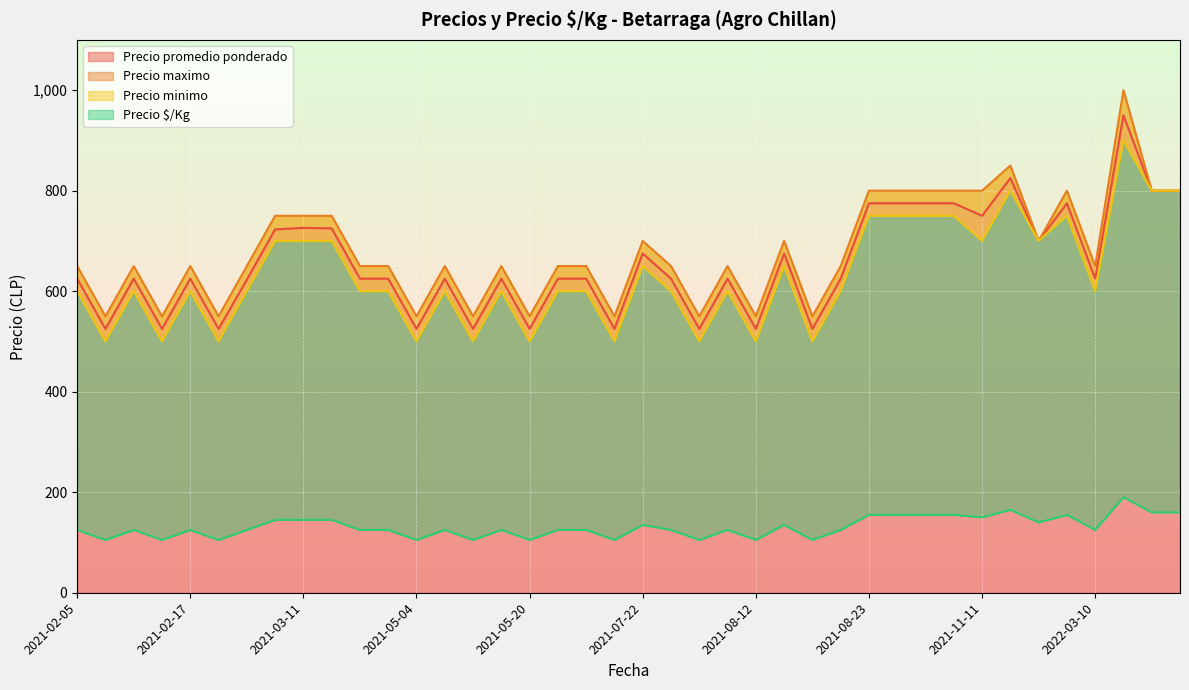

What is the difference between the second highest and minimum values in the Precio promedio ponderado series?

300